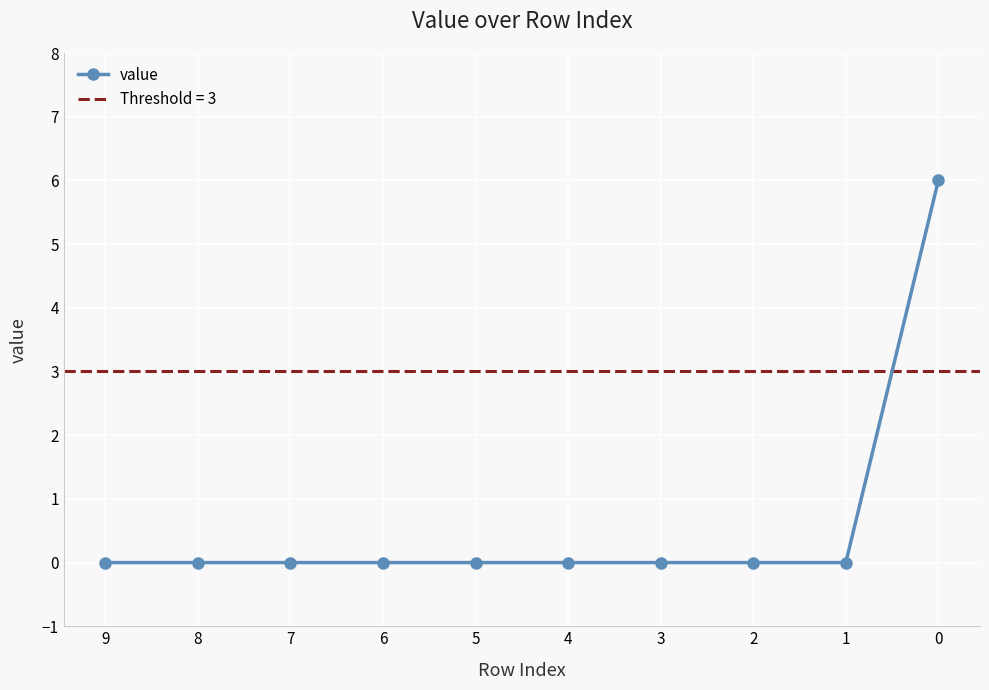

What is the sum of all values?

6